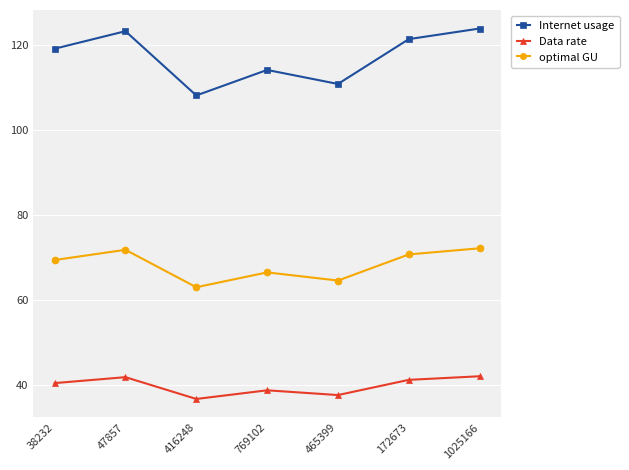

Is this an area chart (filled region under the line)?

No